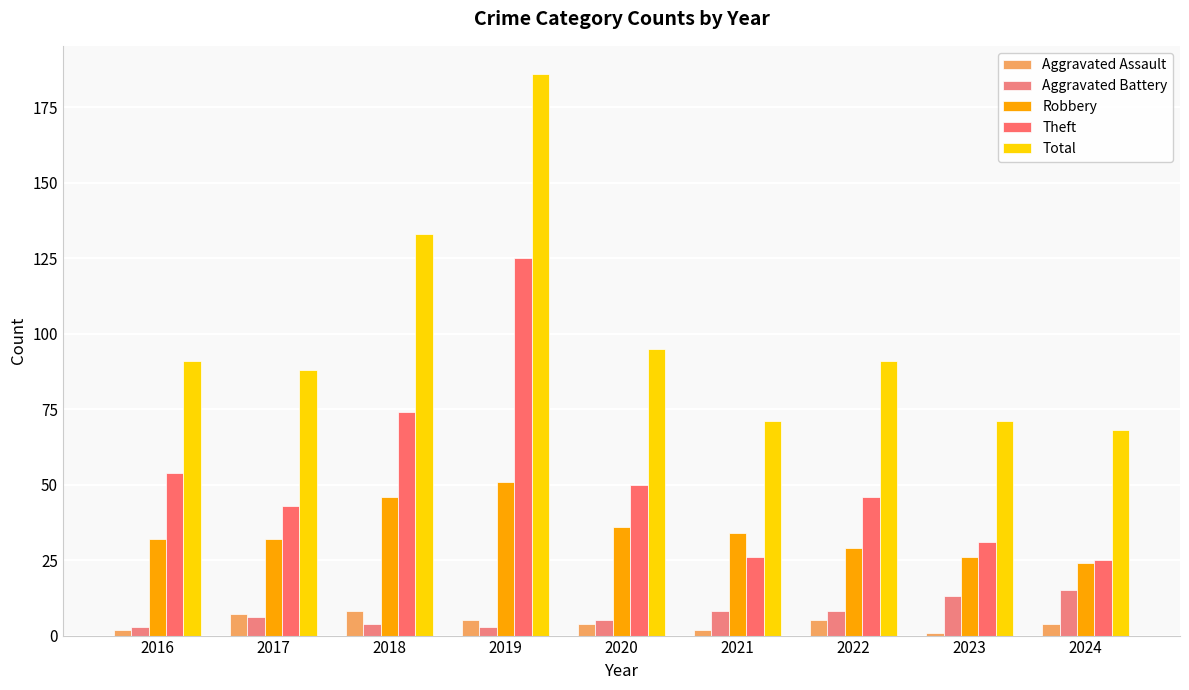

What is the sum of the Aggravated Assault values at 2021 and 2020?

6